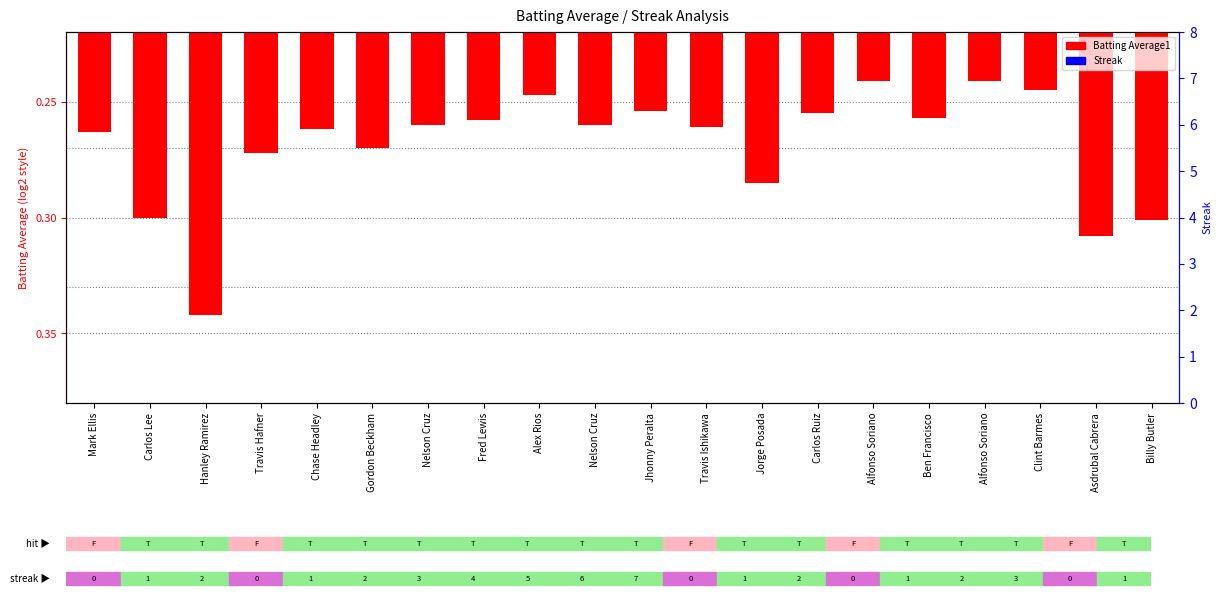

How many distinct data groups are displayed?

1